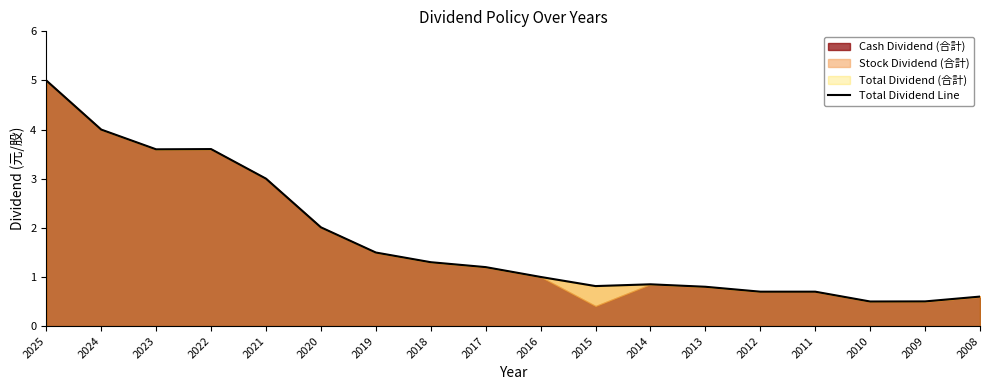

What is the change in value from 2018 to 2017?

-0.1